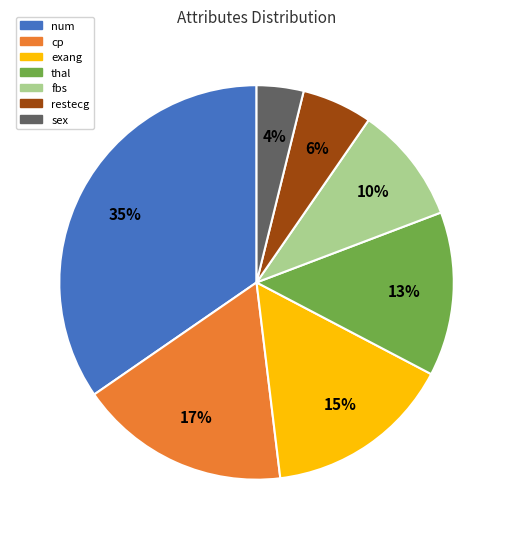

What is the largest slice in the pie chart?

num